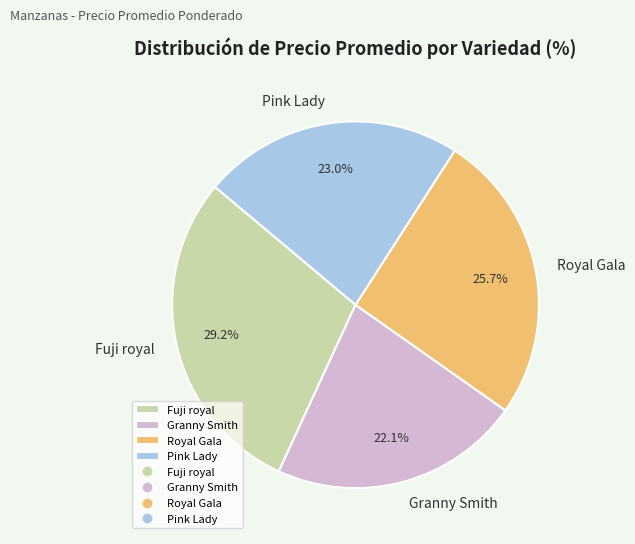

Do Pink Lady and Royal Gala together represent more than half of the pie?

No